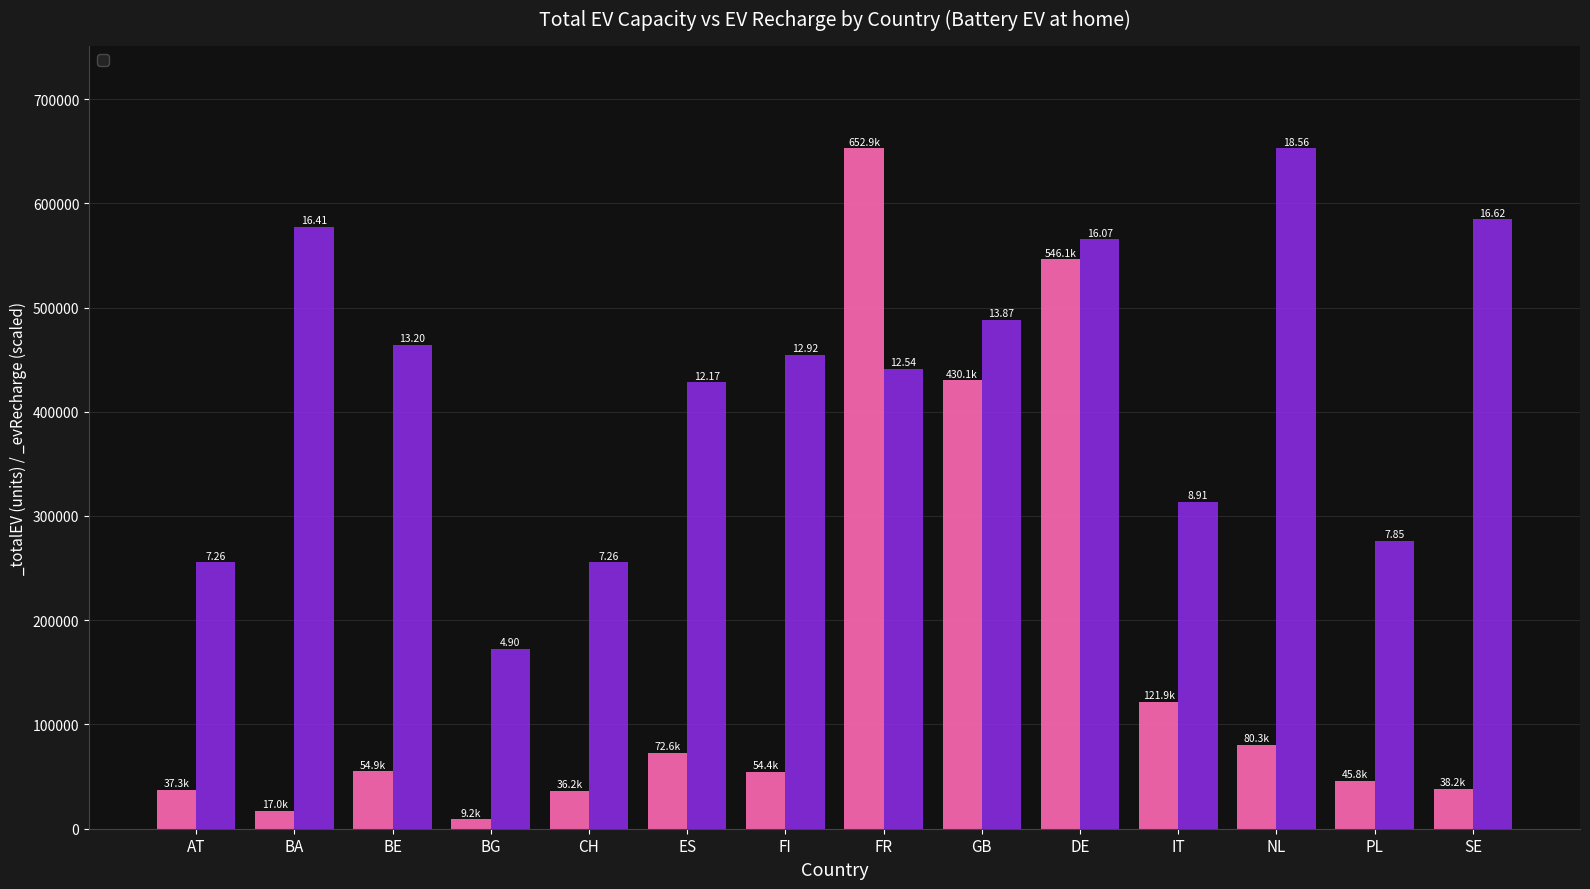

What position from the right is DE?

5